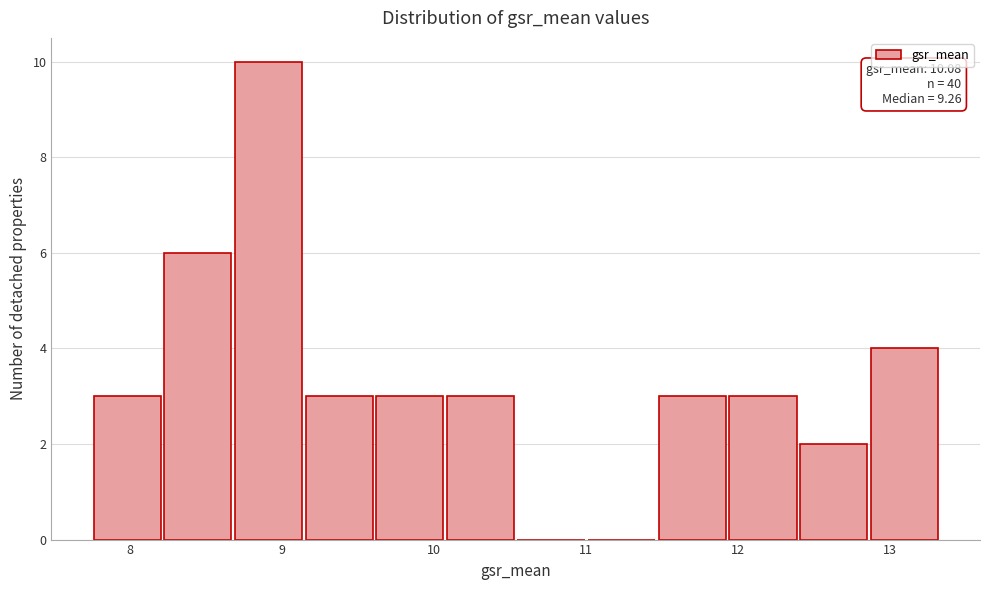

Over which range of the x-axis is the bar tallest?

8.7 to 9.2